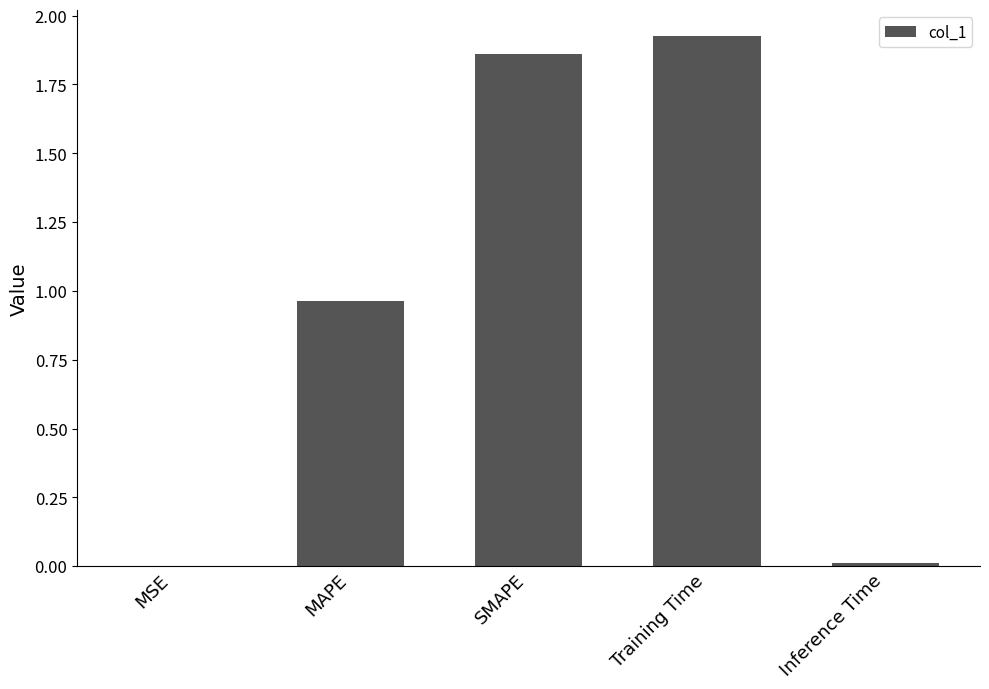

Between MAPE and SMAPE, which is larger?

SMAPE